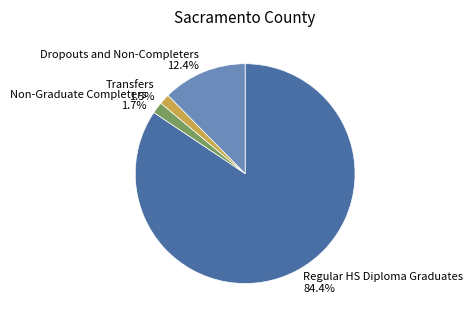

Is there any slice that represents more than half of the pie?

Yes